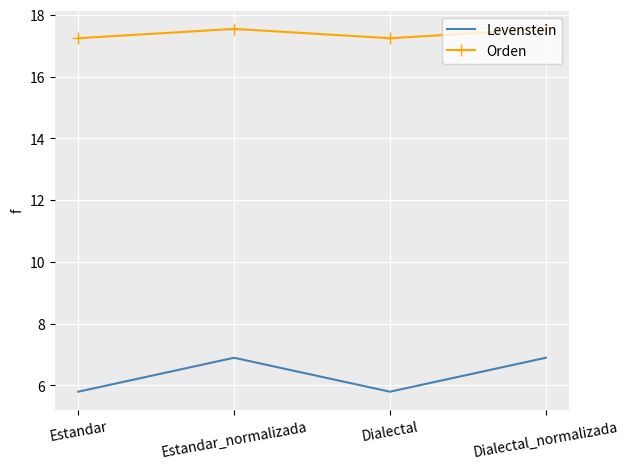

Reading left to right, extract all data points from this chart.

Levenstein: Estandar=5.8	Estandar_normalizada=6.9	Dialectal=5.8	Dialectal_normalizada=6.9
Orden: Estandar=17.2	Estandar_normalizada=17.5	Dialectal=17.2	Dialectal_normalizada=17.5